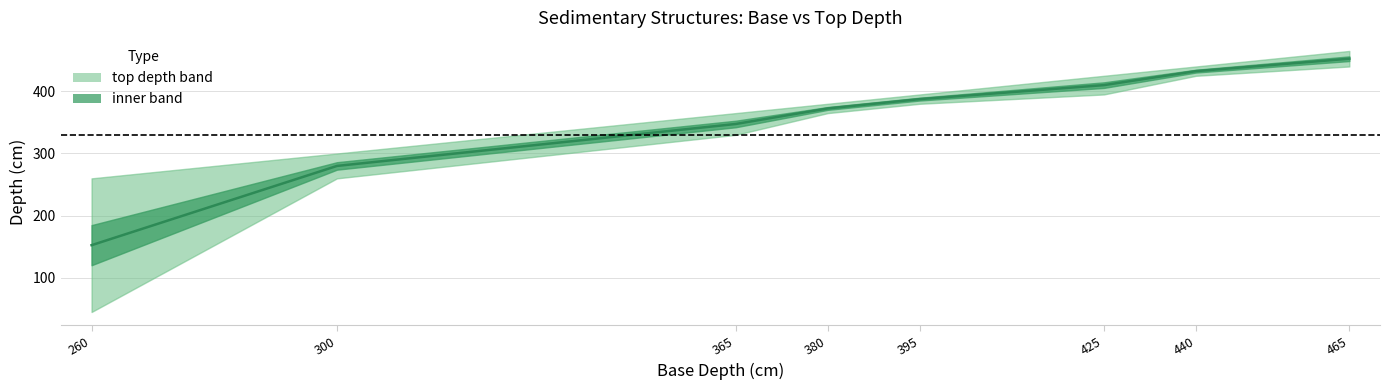

True or false: the data shows 594.9 at 380.

False